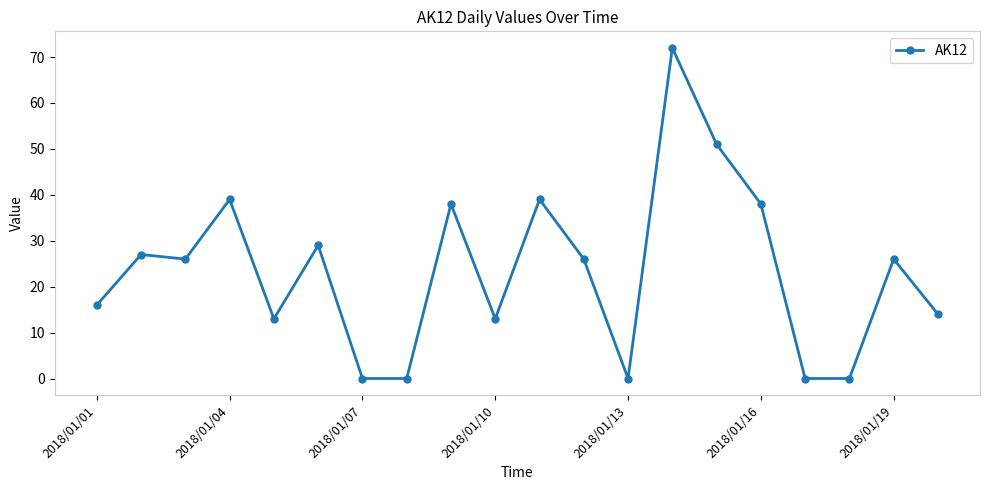

True or false: the data has more than 0 interior local peaks.

True